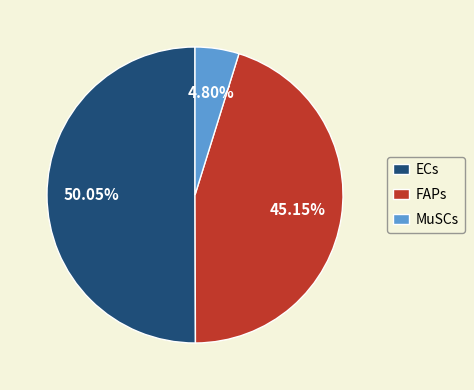

Which category accounts for the majority?

ECs